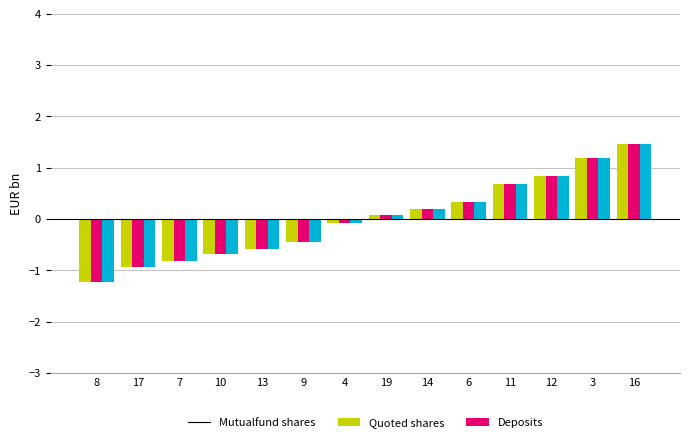

Which category has the highest value across all series?

16